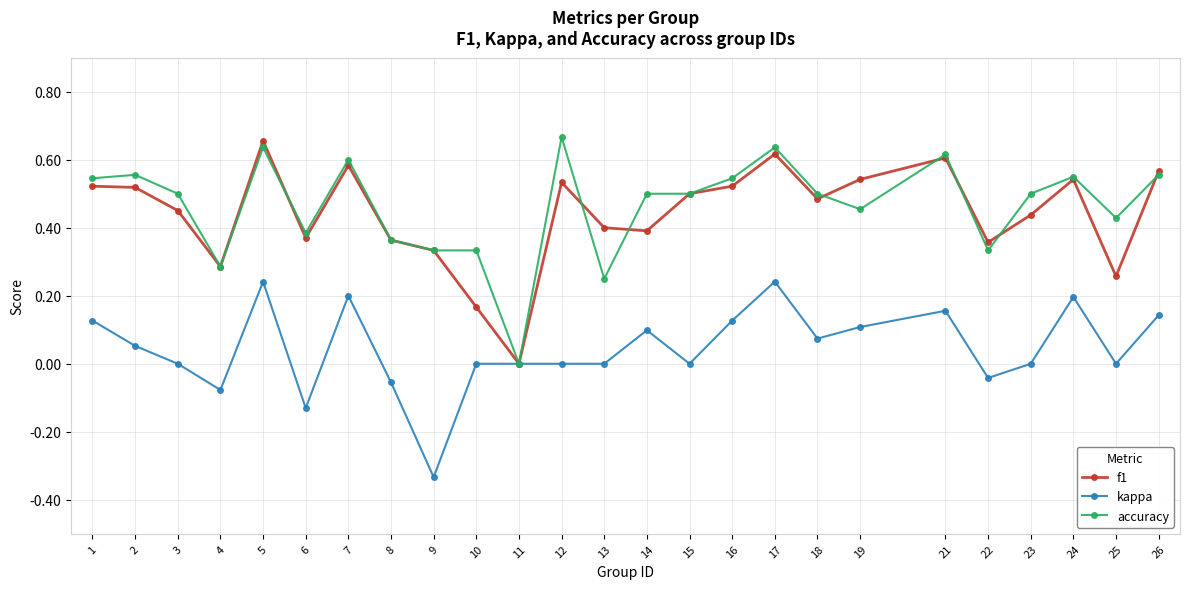

What is the sum of the f1 values at 16 and 25?

0.8